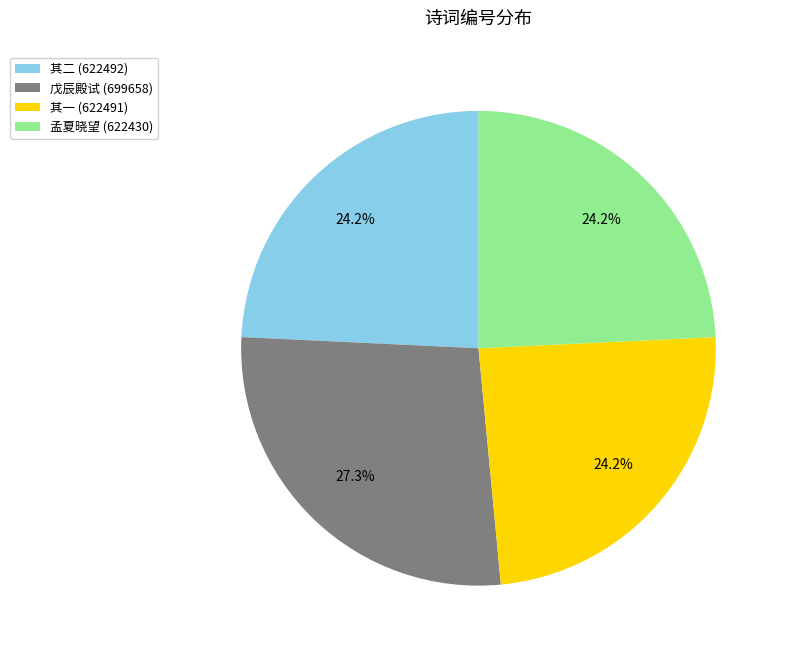

How many segments does this pie chart have?

4